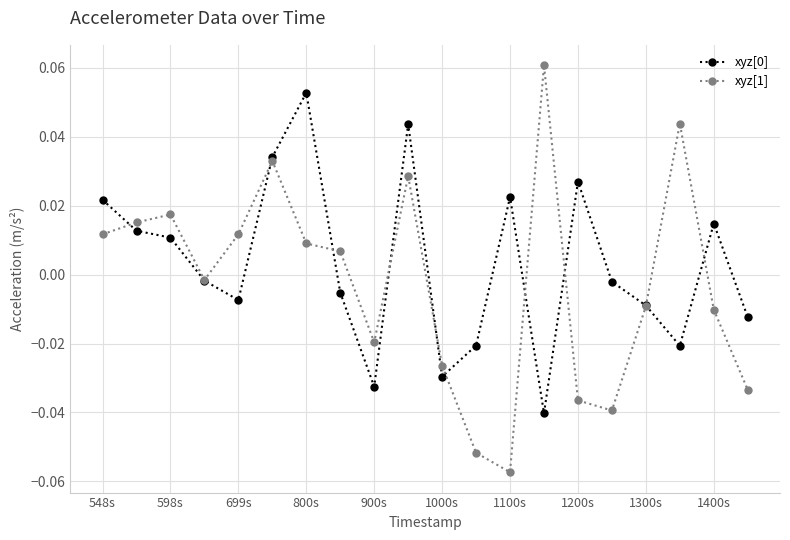

True or false: xyz[1] has more than 1 points higher than both neighbors.

True